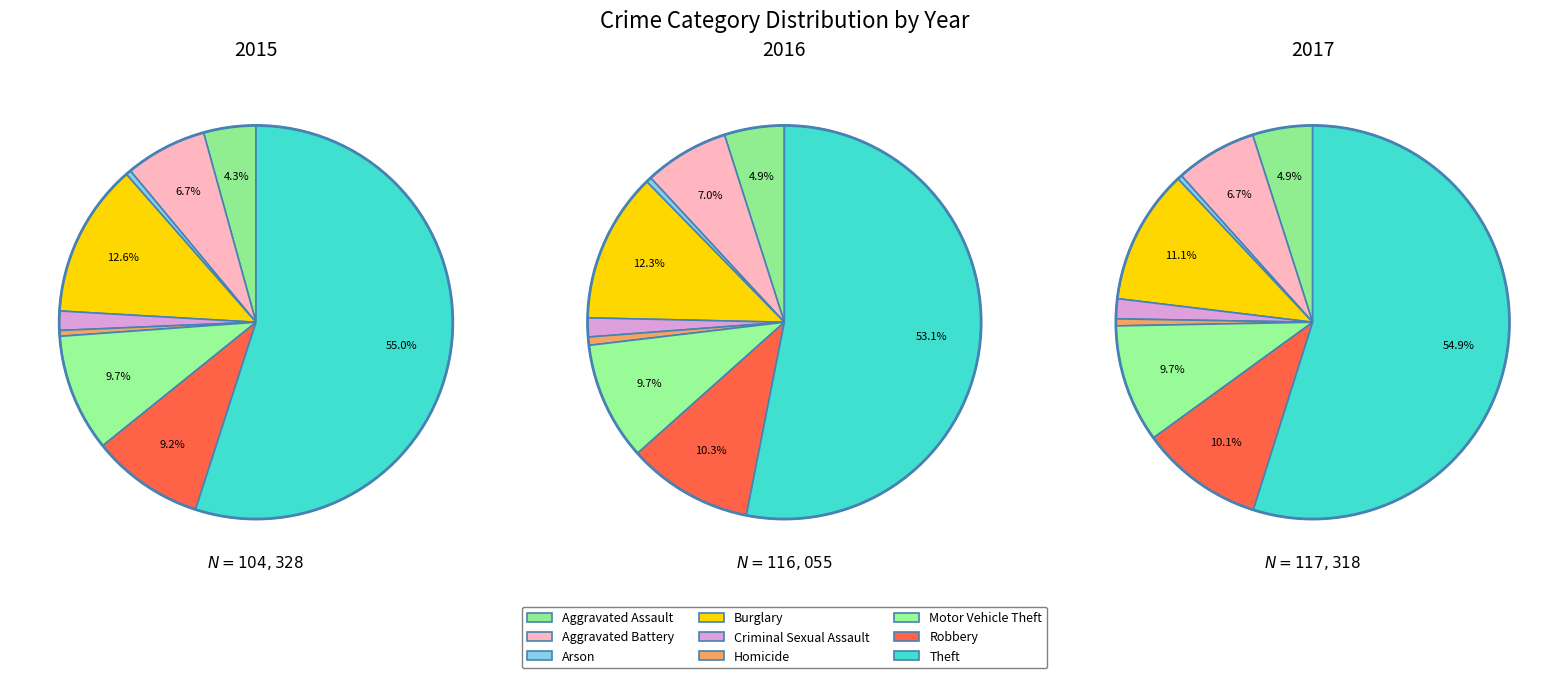

How many segments does this pie chart have?

9